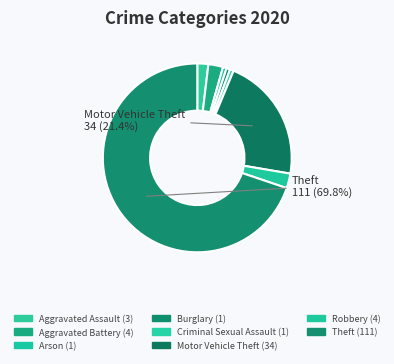

How many segments does this pie chart have?

8